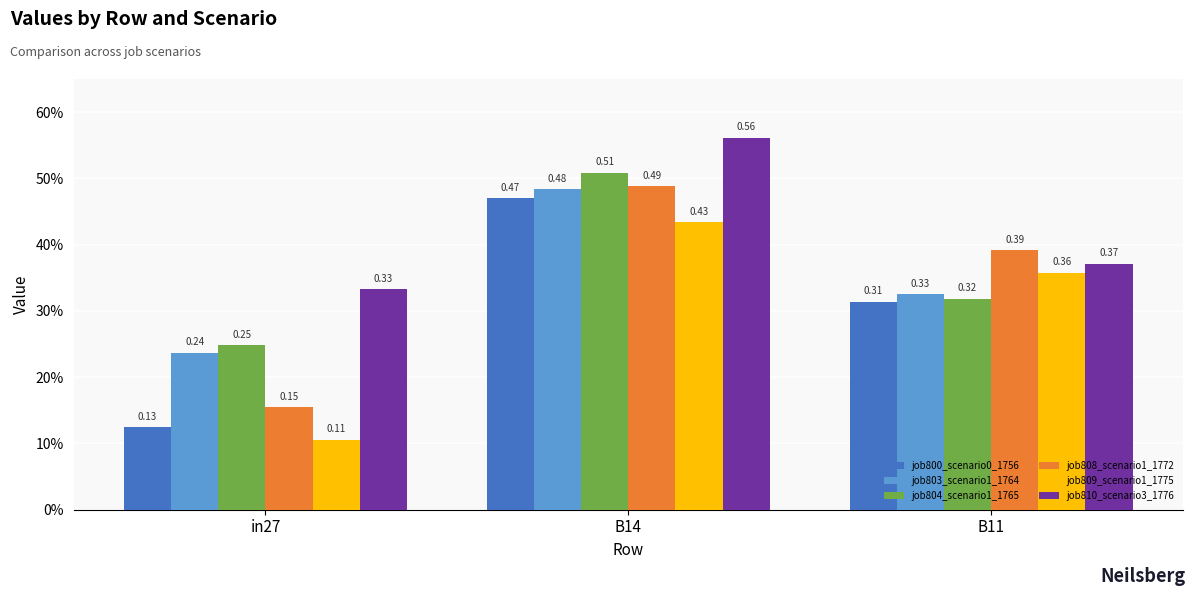

List the series in order of their peak value, highest first.

job810_scenario3_1776, job804_scenario1_1765, job808_scenario1_1772, job803_scenario1_1764, job800_scenario0_1756, job809_scenario1_1775